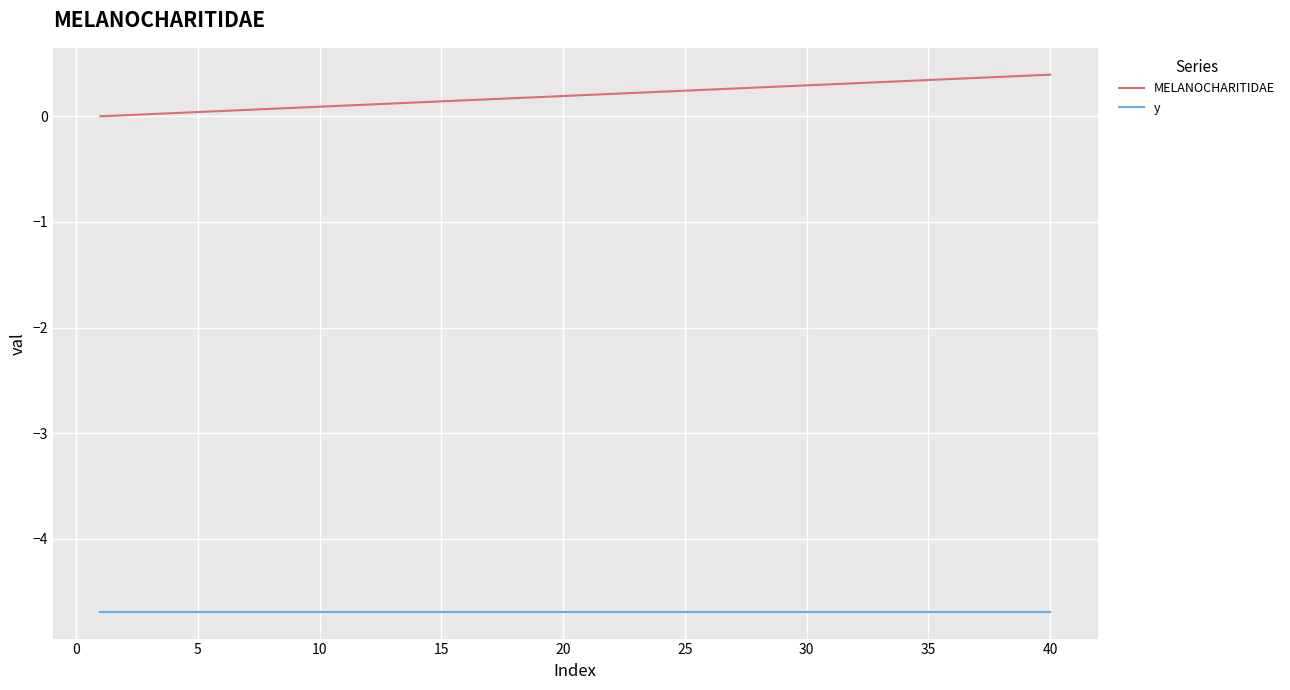

What is the difference between the maximum and minimum values in the MELANOCHARITIDAE series?

0.4